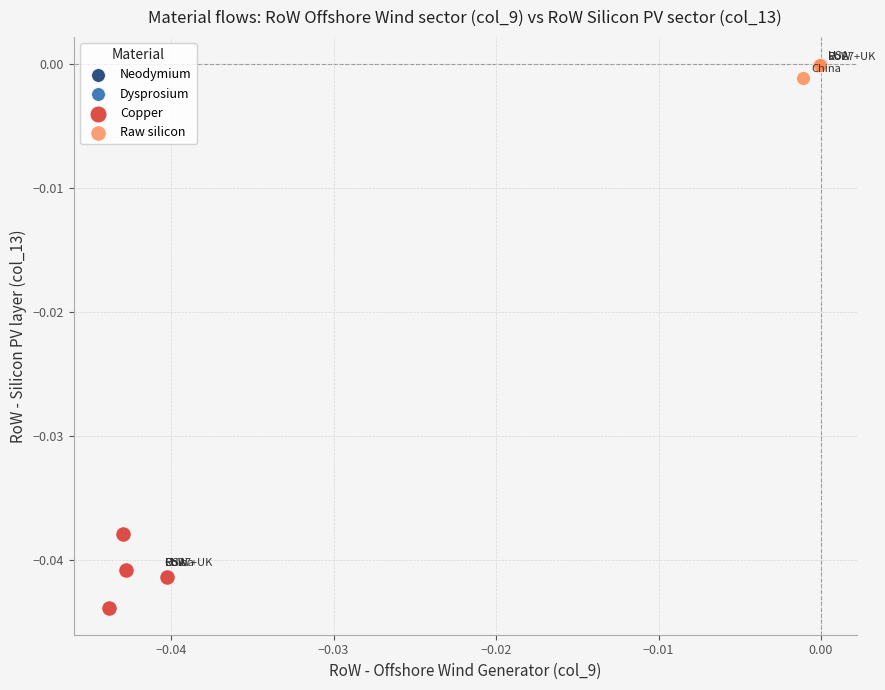

Which series contains the lowest Y value?

Copper